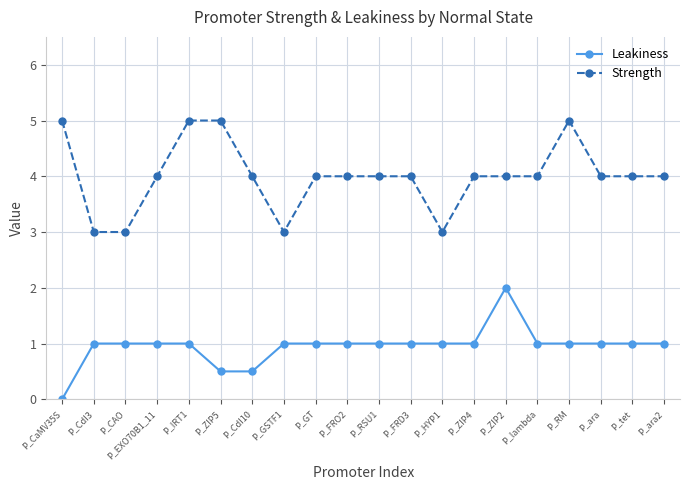

Rank the series by their average value, from lowest to highest.

Leakiness, Strength